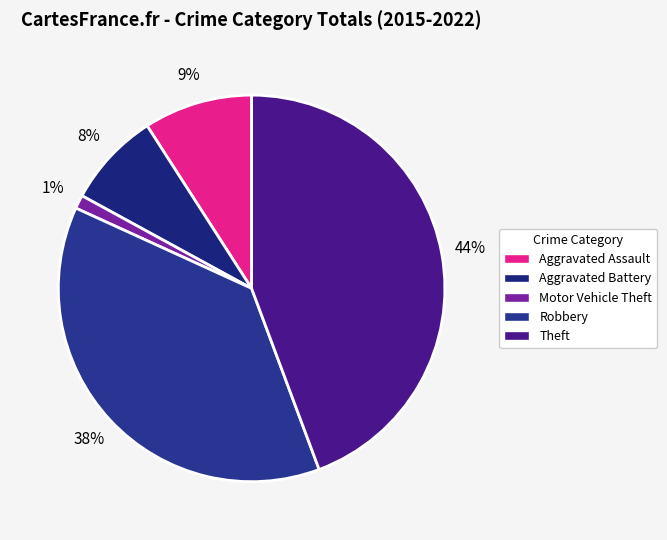

Is there a majority slice in this chart?

No